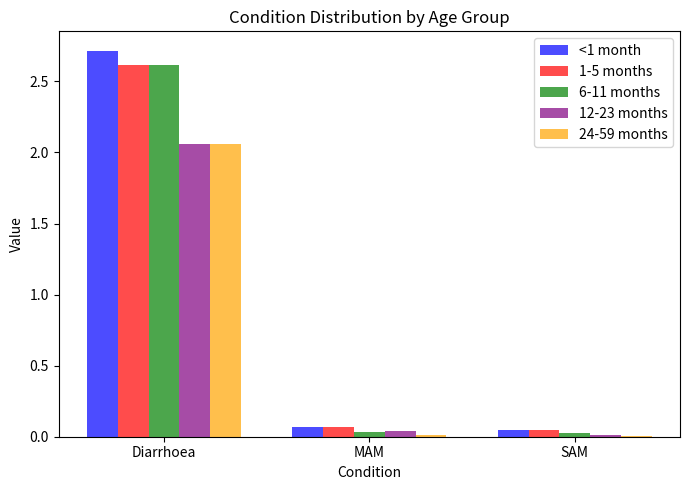

The 24-59 months series shows 1.2 at Diarrhoea. True or false?

False